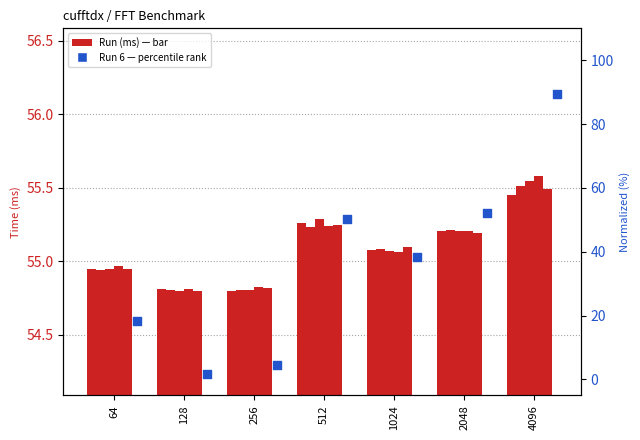

Is the value of Run 4 (ms) at 4096 greater than the value of Run 5 (ms) at 1024?

Yes